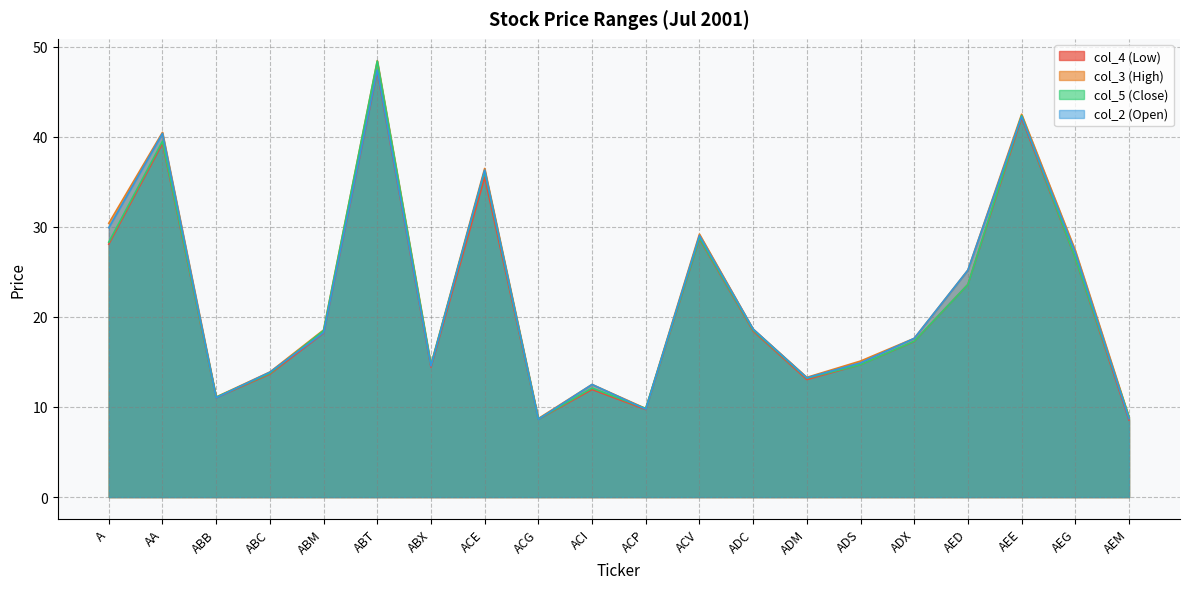

How many categories are shown in the chart?

20